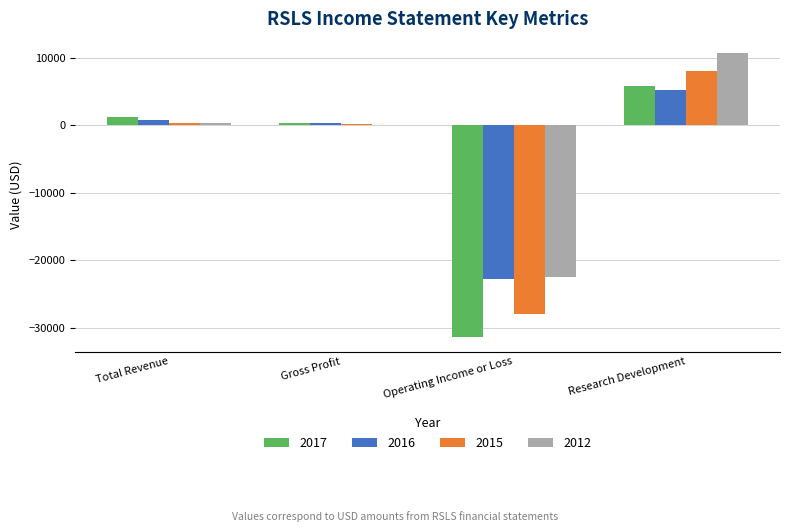

The value of 2012 at Research Development is 10700. True or false?

True